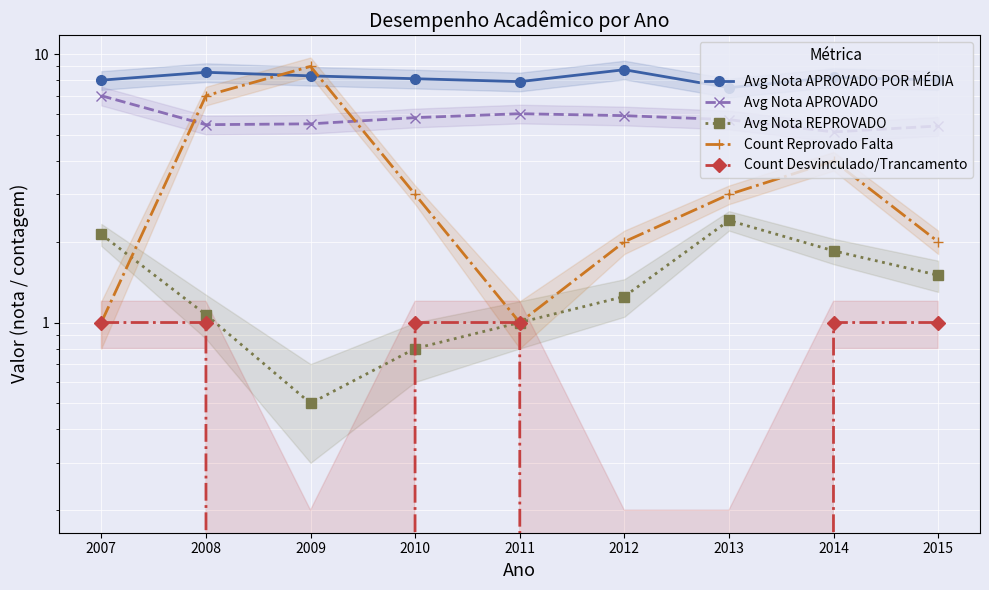

The Avg Nota REPROVADO series shows 0.3 at 2009. True or false?

False